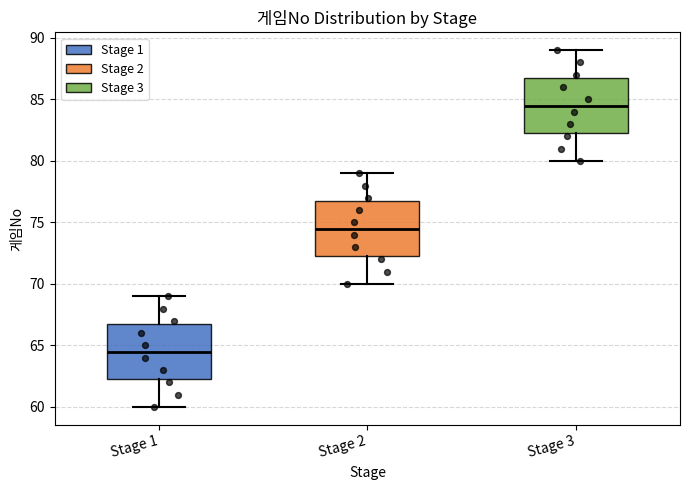

Reading left to right, transcribe this box plot: for each box, give where its median line is, the range the box spans, and where its two whiskers end, as read against the y-axis. The values are not printed on the chart, so give them approximately, as read against the axis.

Stage 1: median 64.5, box 62.5 to 67.0, whiskers 60.0 to 69.0
Stage 2: median 74.5, box 72.5 to 77.0, whiskers 70.0 to 79.0
Stage 3: median 84.5, box 82.5 to 87.0, whiskers 80.0 to 89.0